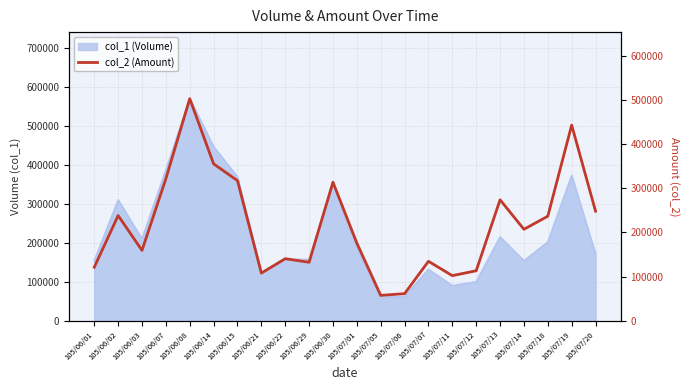

The chart shows a value of 206287 at 105/06/29. True or false?

False